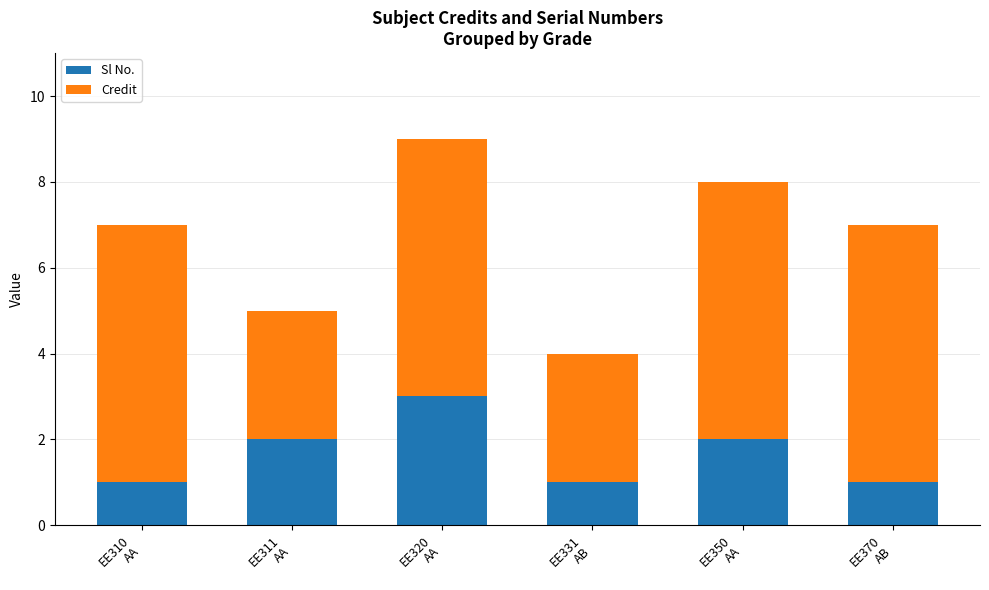

What is the highest value of the Sl No. series?

3